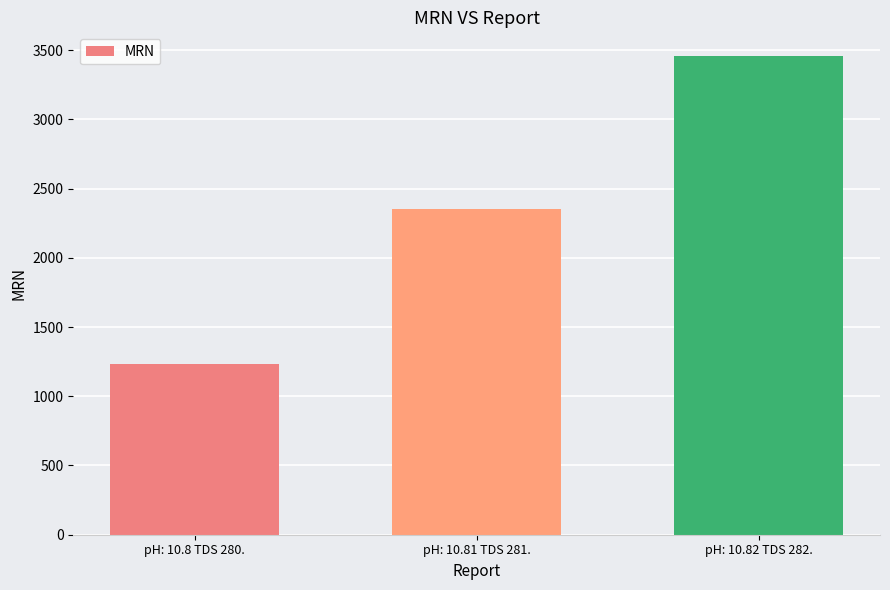

Read the value at pH: 10.8 TDS 280., to the nearest 50.

1250